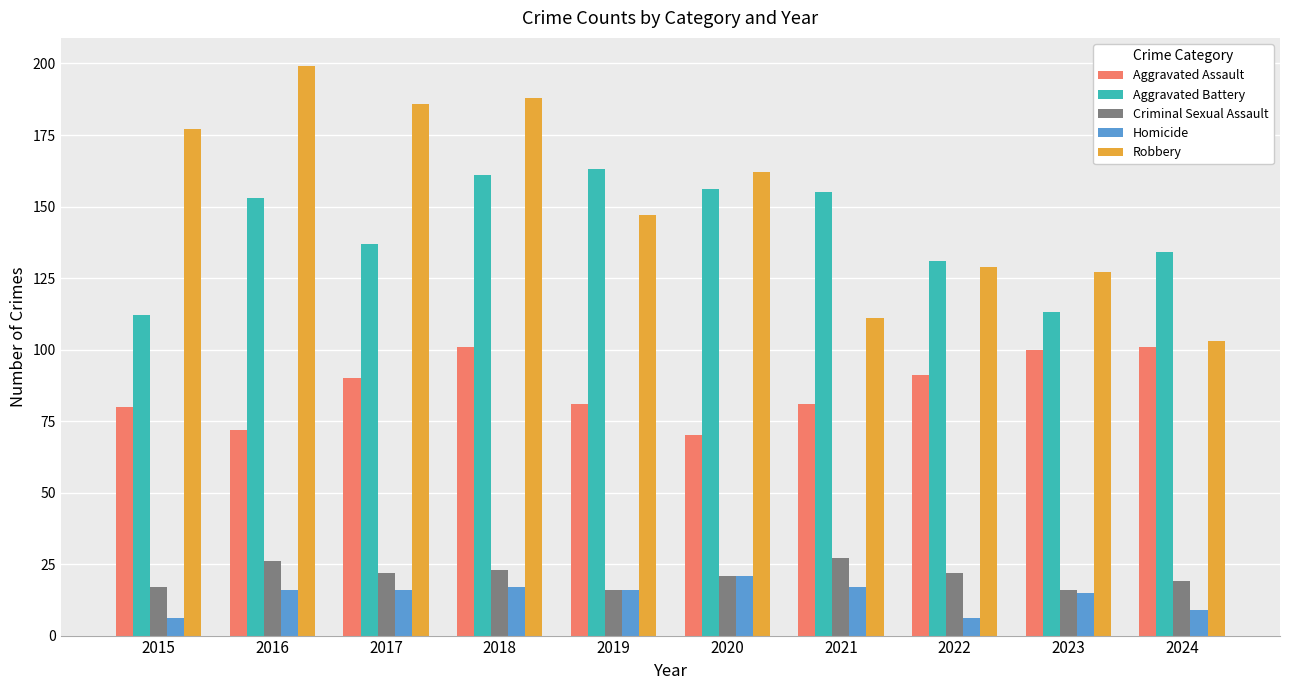

True or false: Aggravated Battery has a value of 87 at 2022.

False